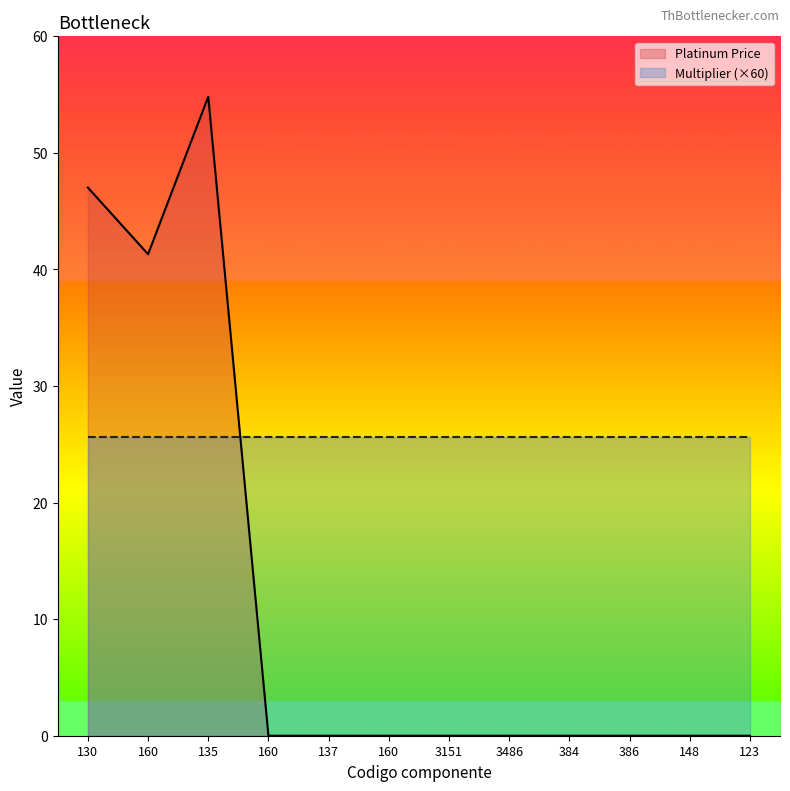

What is the average value?

11.9